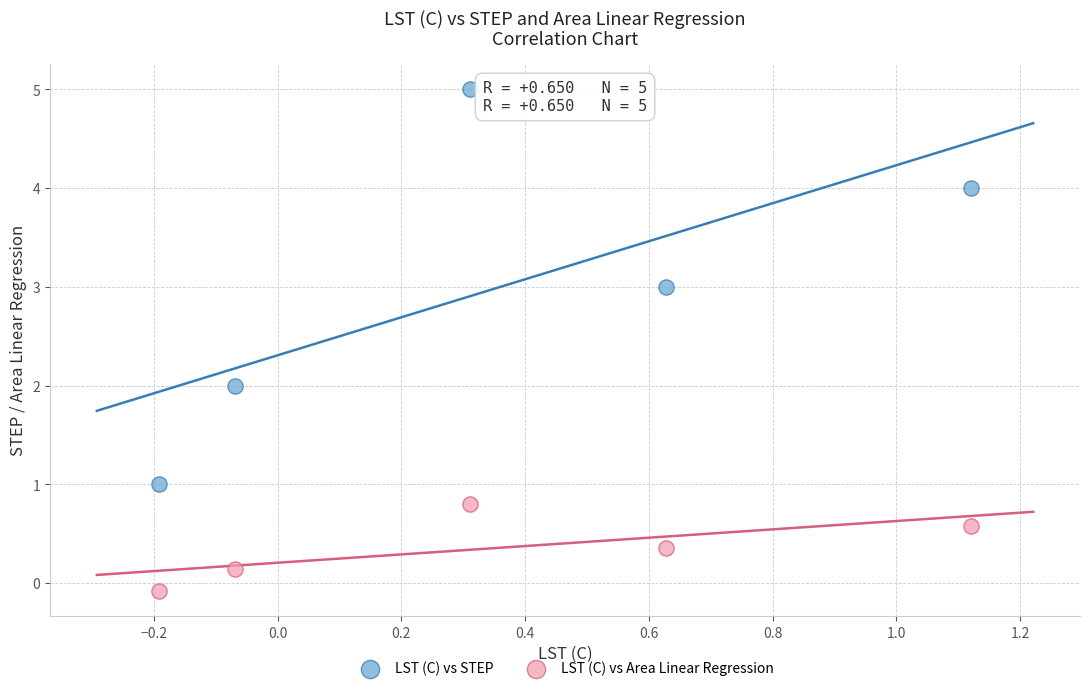

Which series has the widest spread of Y values?

LST (C) vs STEP